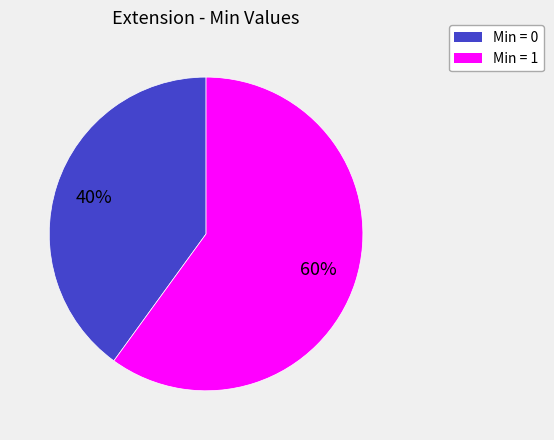

To the nearest percent, what is the average slice percentage?

50%